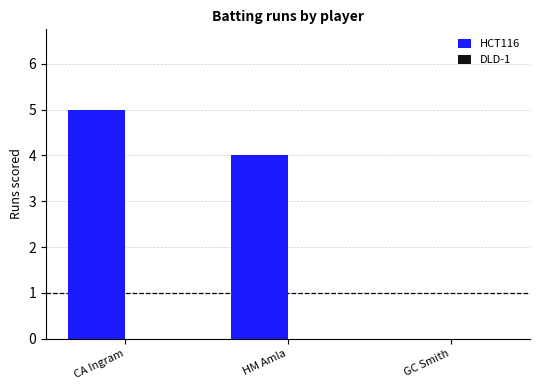

At which category does the chart reach its peak across all series?

CA Ingram